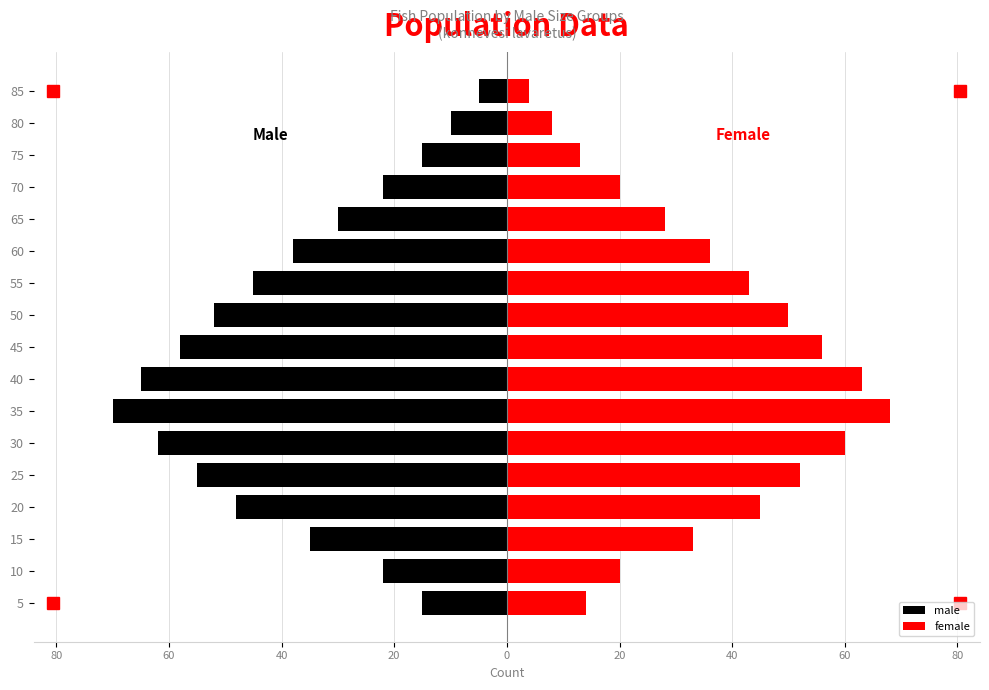

Which series has the largest range (max minus min)?

male